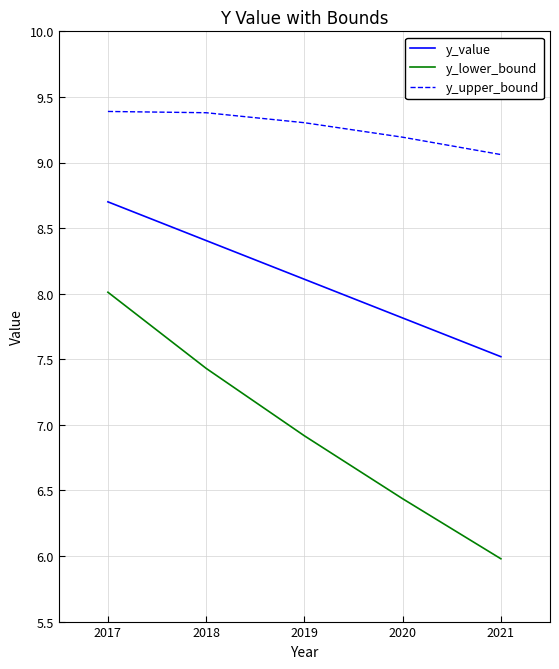

Rank the series at 2018 from lowest to highest value.

y_lower_bound, y_value, y_upper_bound